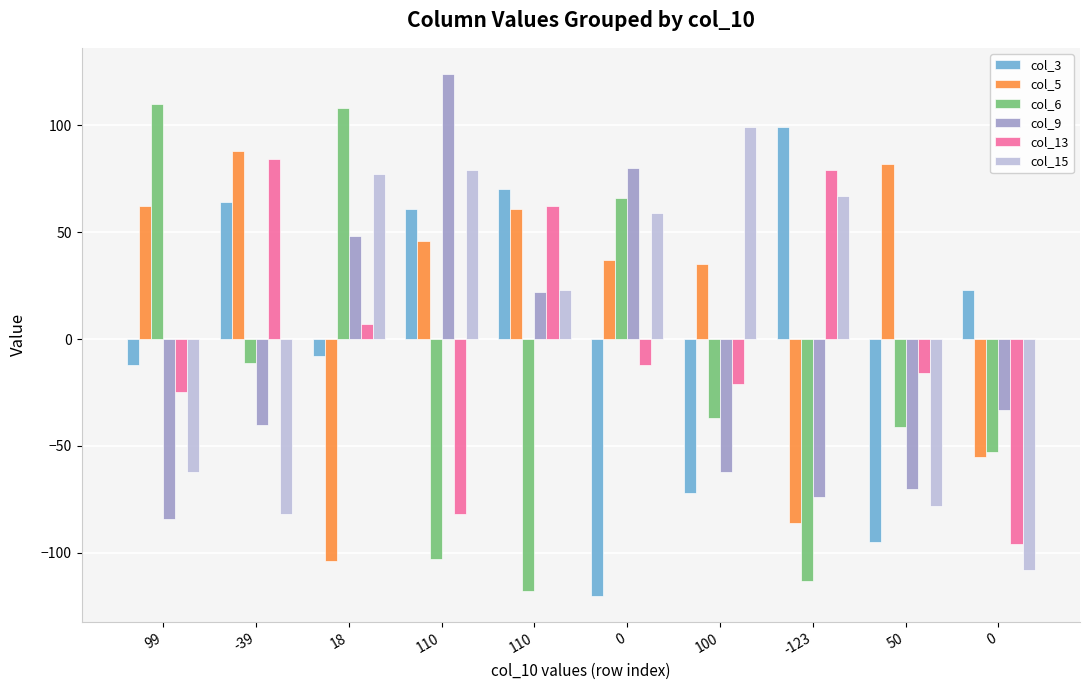

Which series has the largest total across all categories?

col_5